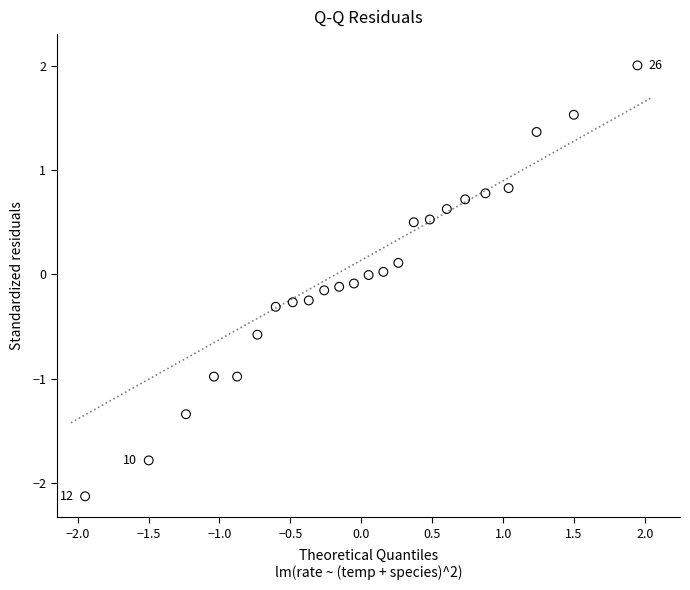

What is the range of X values (max minus min)?

3.9